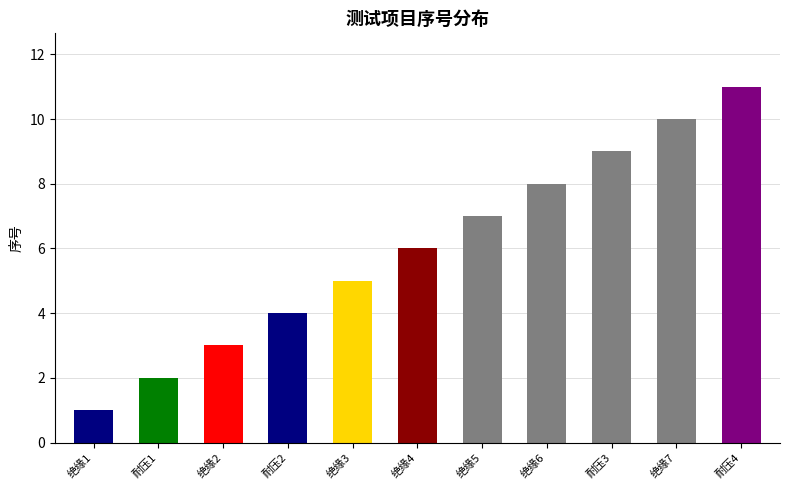

What is the approximate value at 绝缘3, to the nearest 5?

5